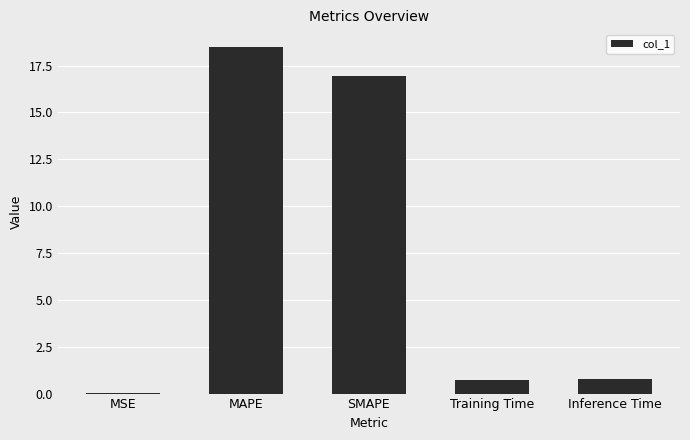

The value at Inference Time is 0.8. True or false?

True